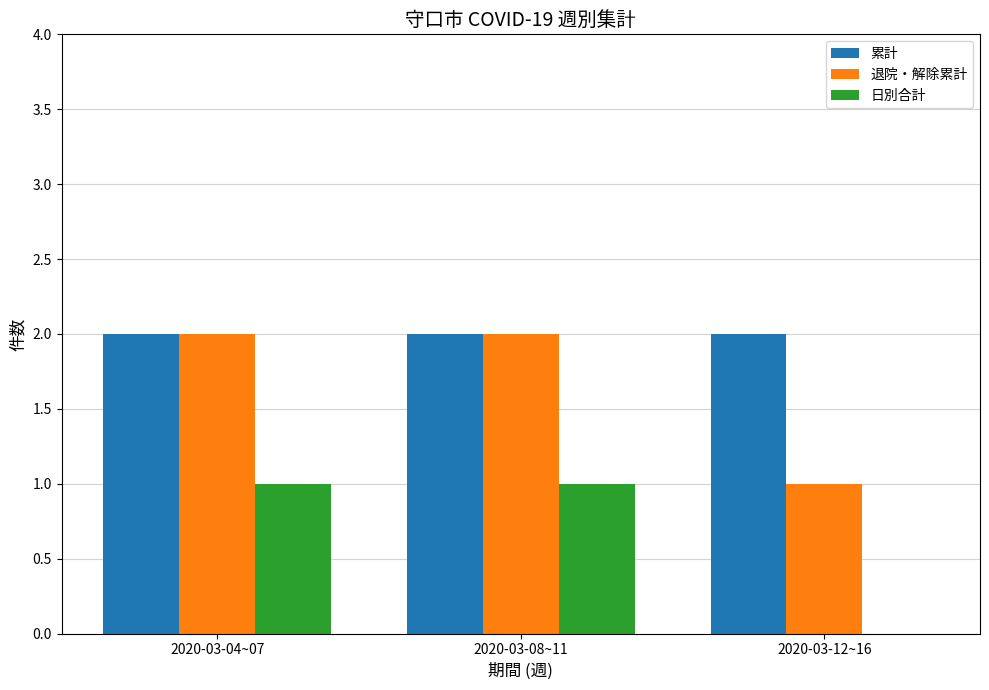

How many groups of bars are there?

3